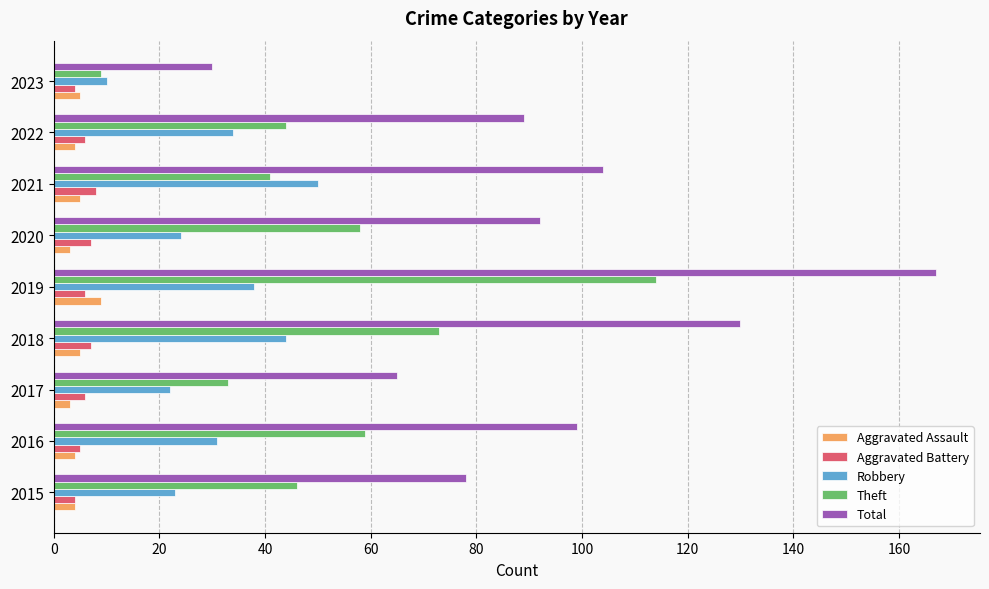

At which category is the sum across all series the highest?

2019